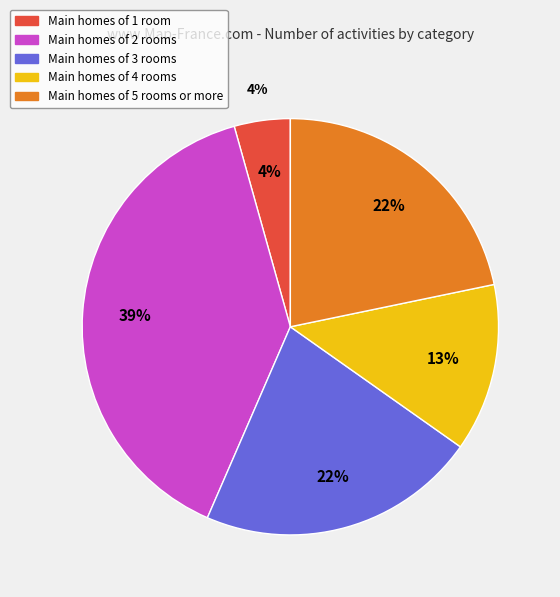

Count the number of slices in the pie.

5